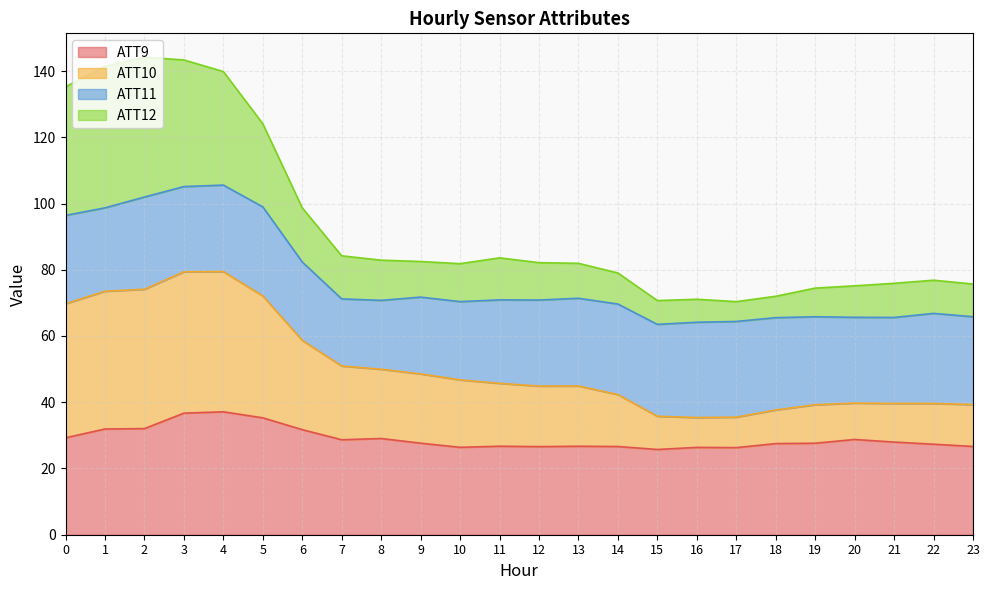

What is the total value across all series at 6?

98.7